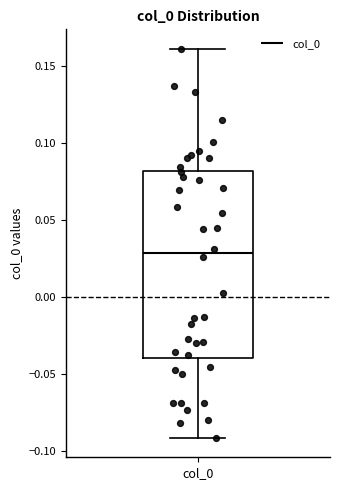

Transcribe this box plot: give where the median line is, the range the box spans, and where the two whiskers end, as read against the y-axis. The values are not printed on the chart, so give them approximately, as read against the axis.

median 0.03, box -0.04 to 0.08, whiskers -0.09 to 0.16